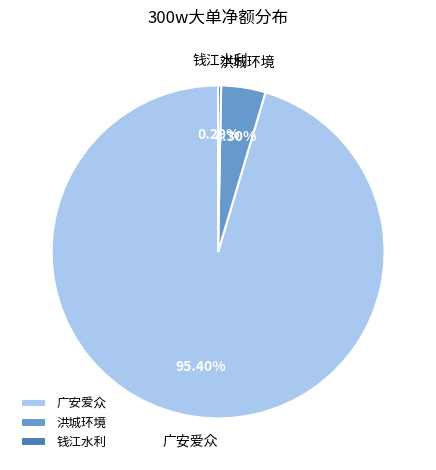

Which category has the smallest portion of the pie?

钱江水利